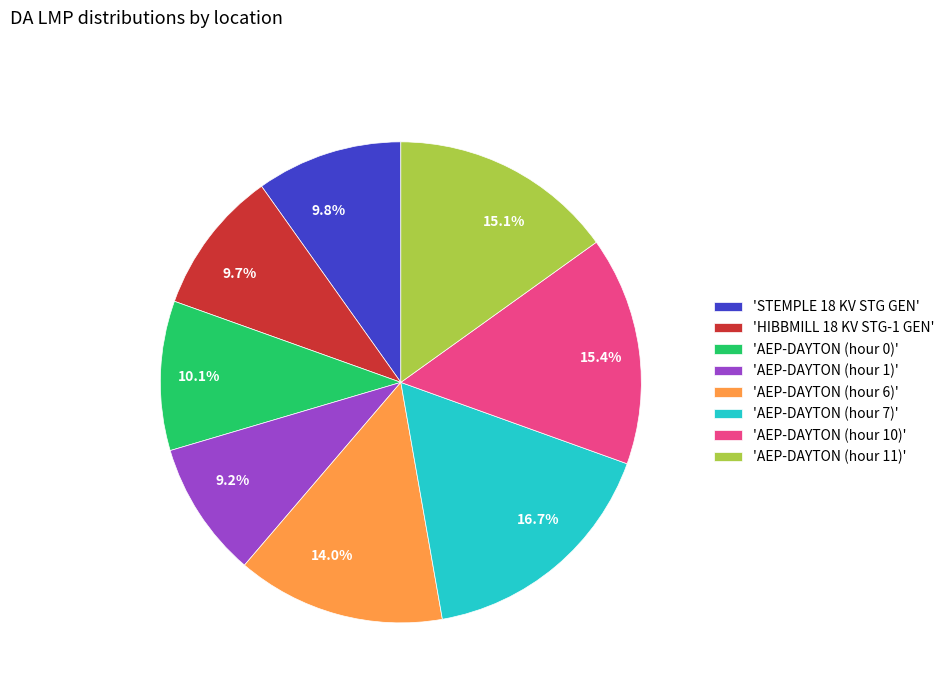

Is there a majority slice in this chart?

No